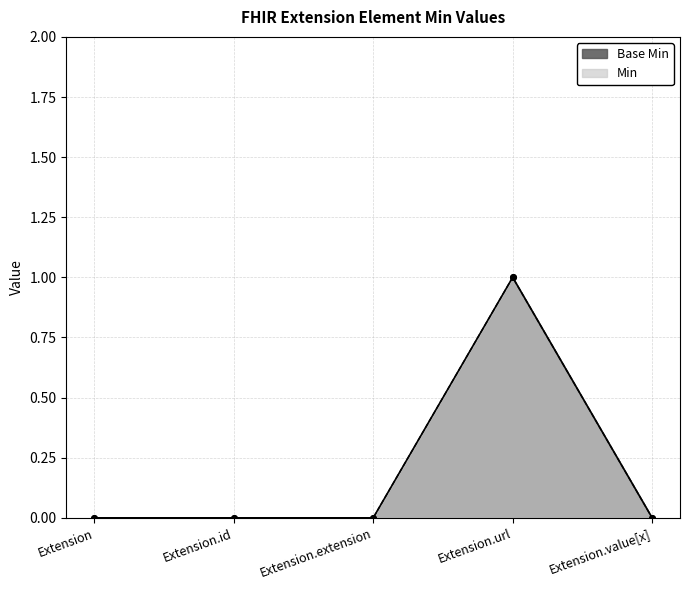

Reading left to right, transcribe all the data shown in this chart.

Base Min: Extension=0	Extension.id=0	Extension.extension=0	Extension.url=1	Extension.value[x]=0
Min: Extension=0	Extension.id=0	Extension.extension=0	Extension.url=1	Extension.value[x]=0